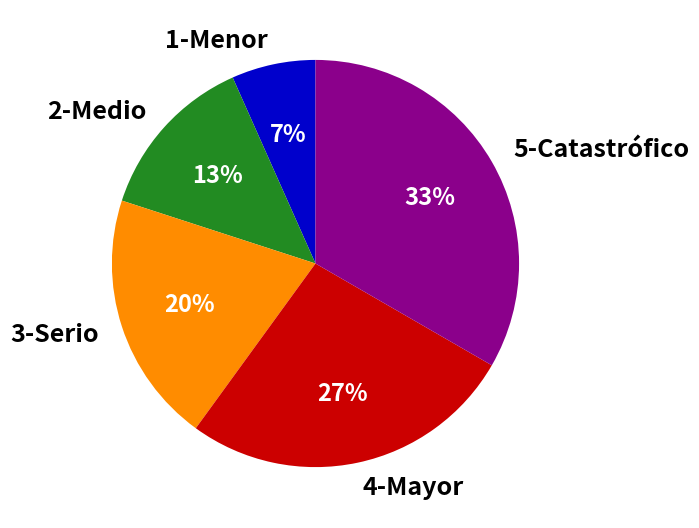

To the nearest percent, what is the difference between the 1-Menor and 3-Serio slice percentages?

13%